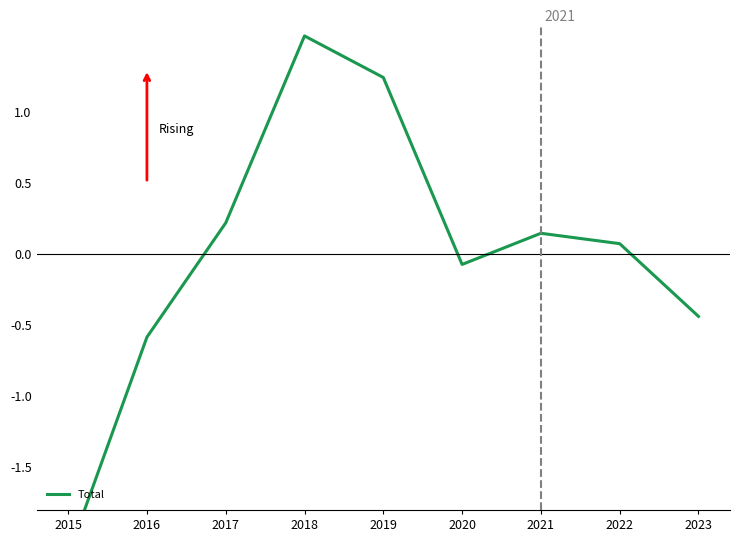

True or false: there are more than 0 points higher than both neighbors.

True